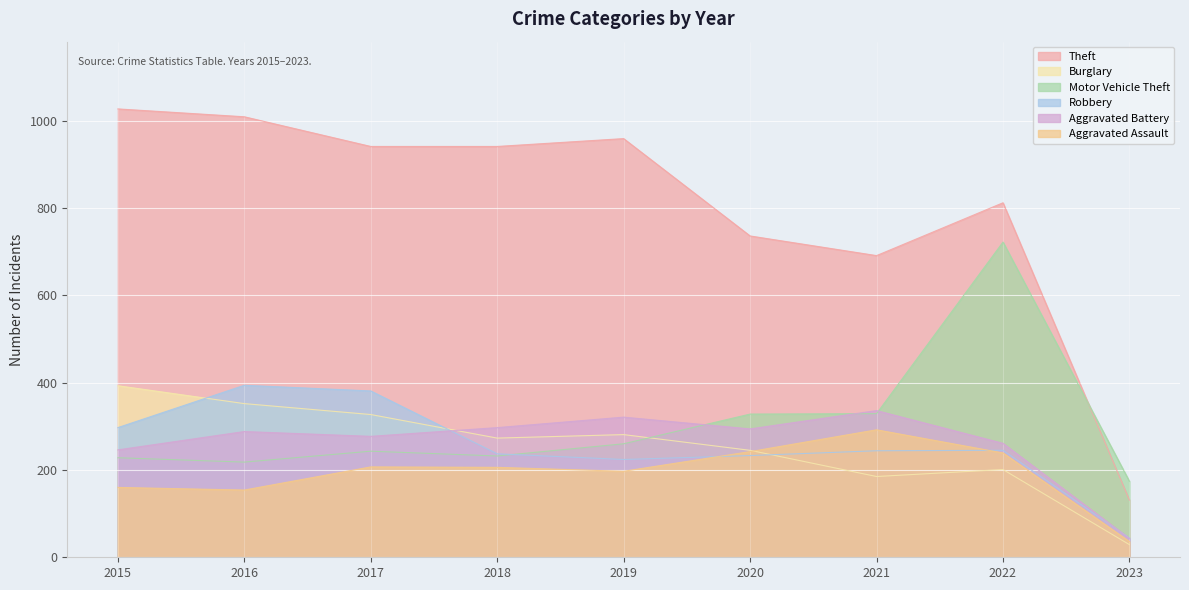

At which category does the chart reach its peak across all series?

2015